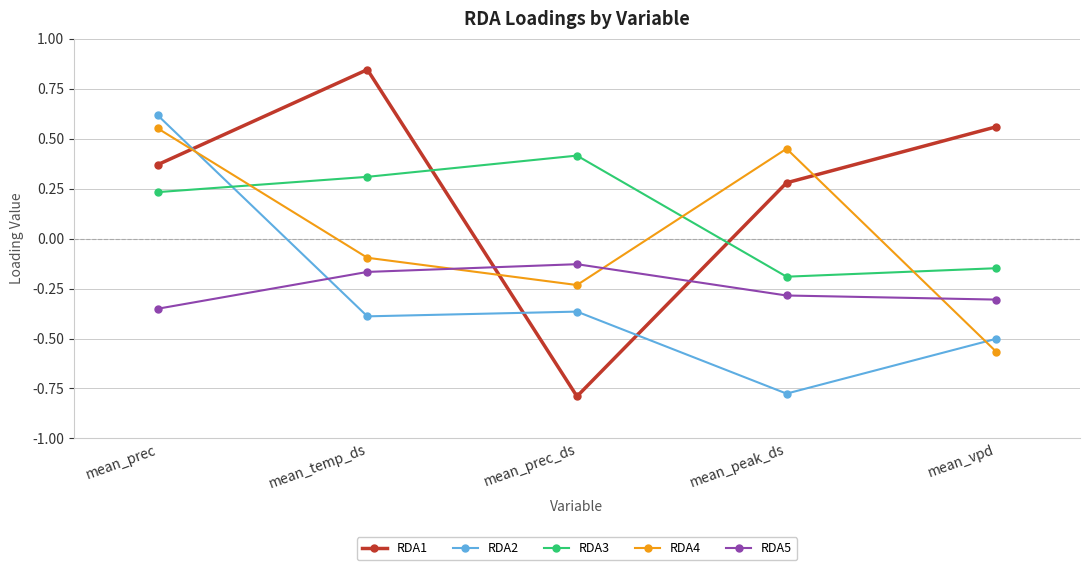

Which series has the largest range (max minus min)?

RDA1